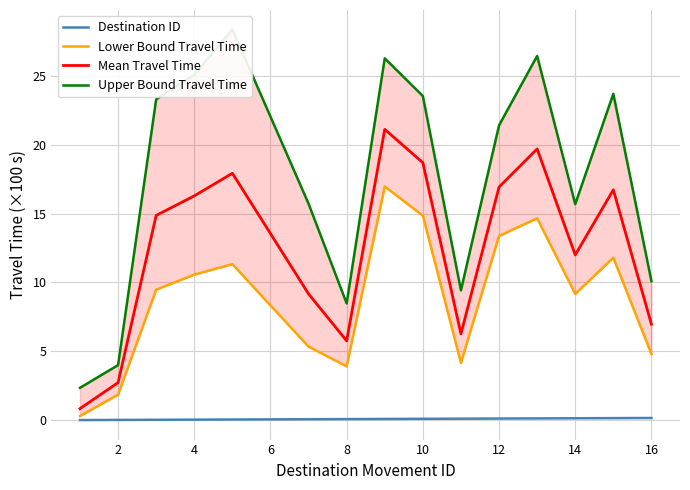

True or false: Lower Bound Travel Time has more than 0 points higher than both neighbors.

True